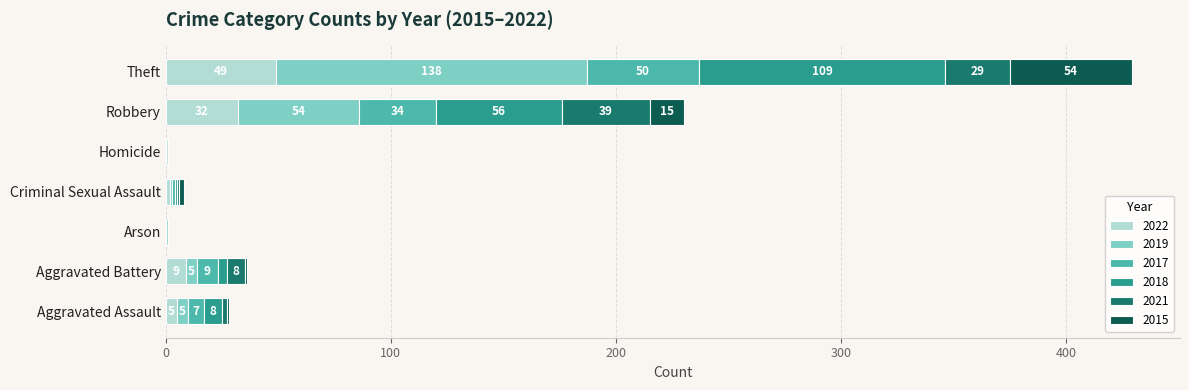

What is the highest value of the 2022 series?

49